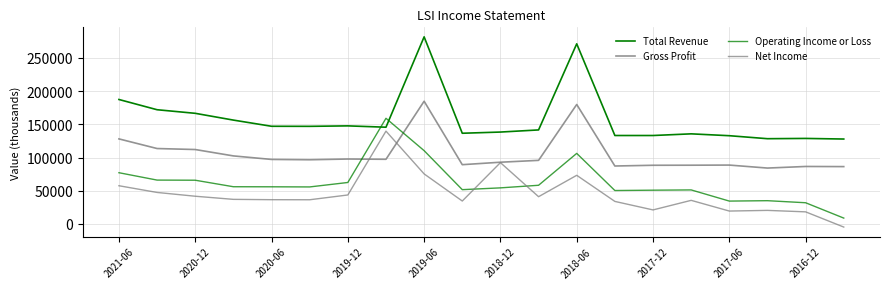

After their last crossing, which series has the higher values: Gross Profit or Operating Income or Loss?

Gross Profit